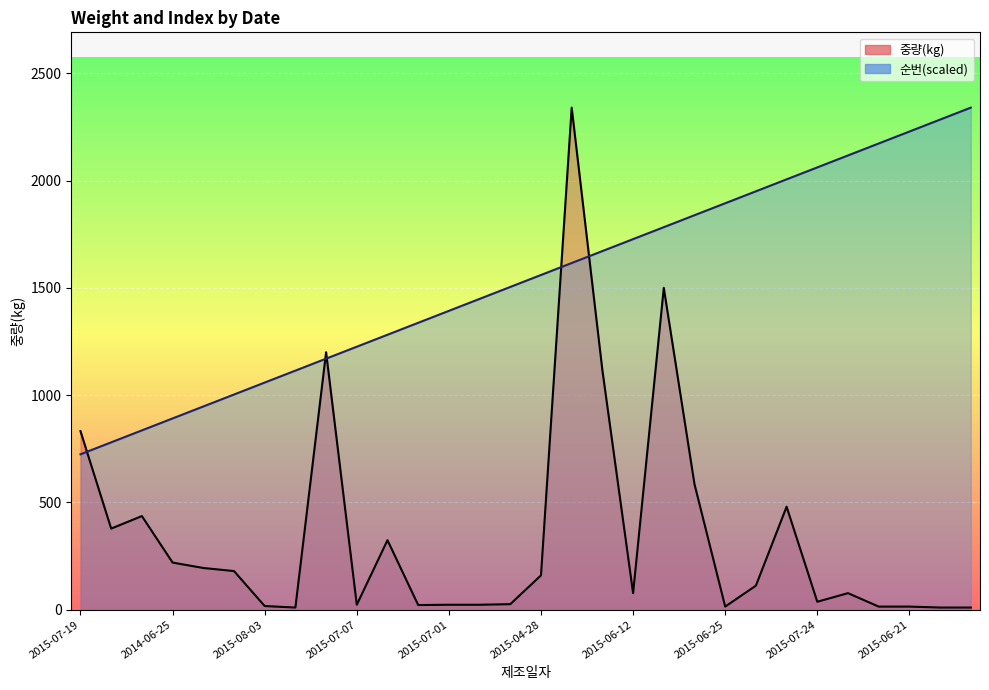

What is the approximate value of 중량(kg) at 2014-06-25?

219.6